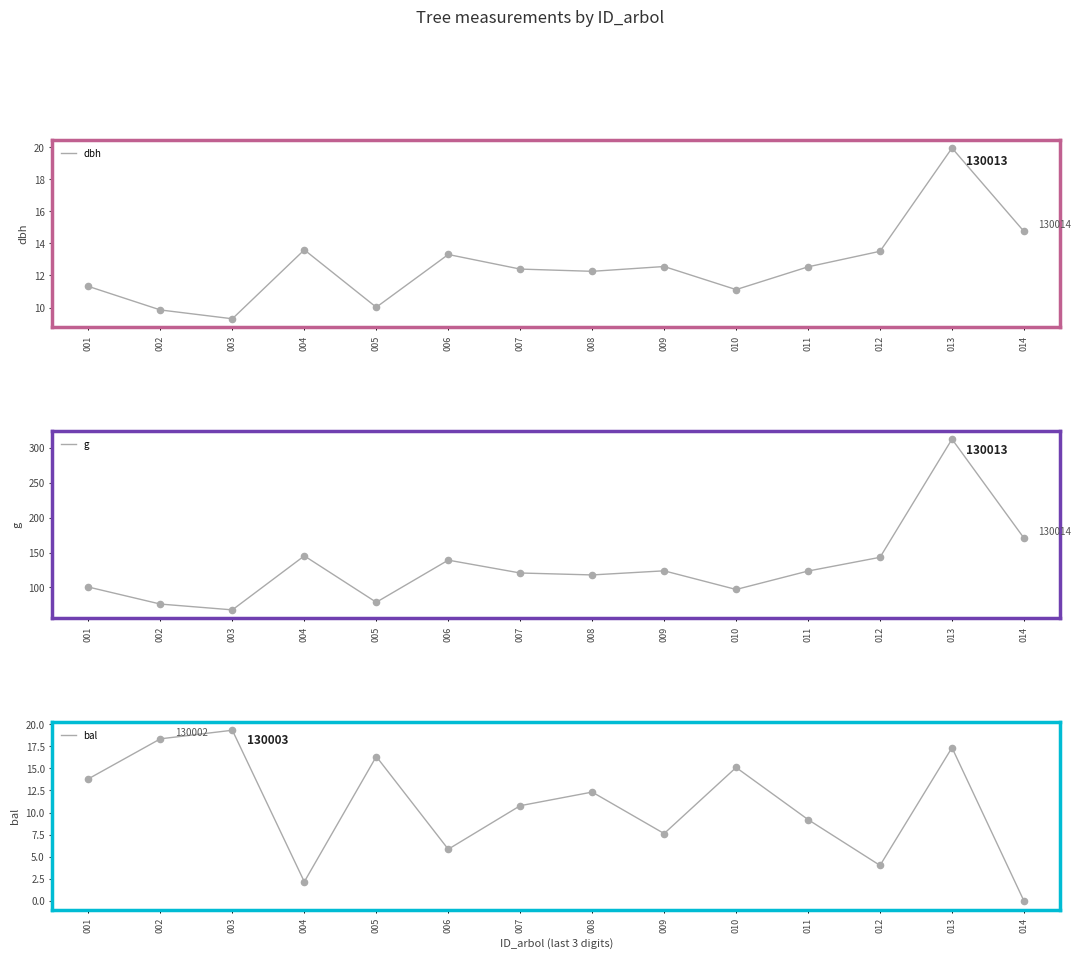

Which series reaches the maximum Y coordinate?

g